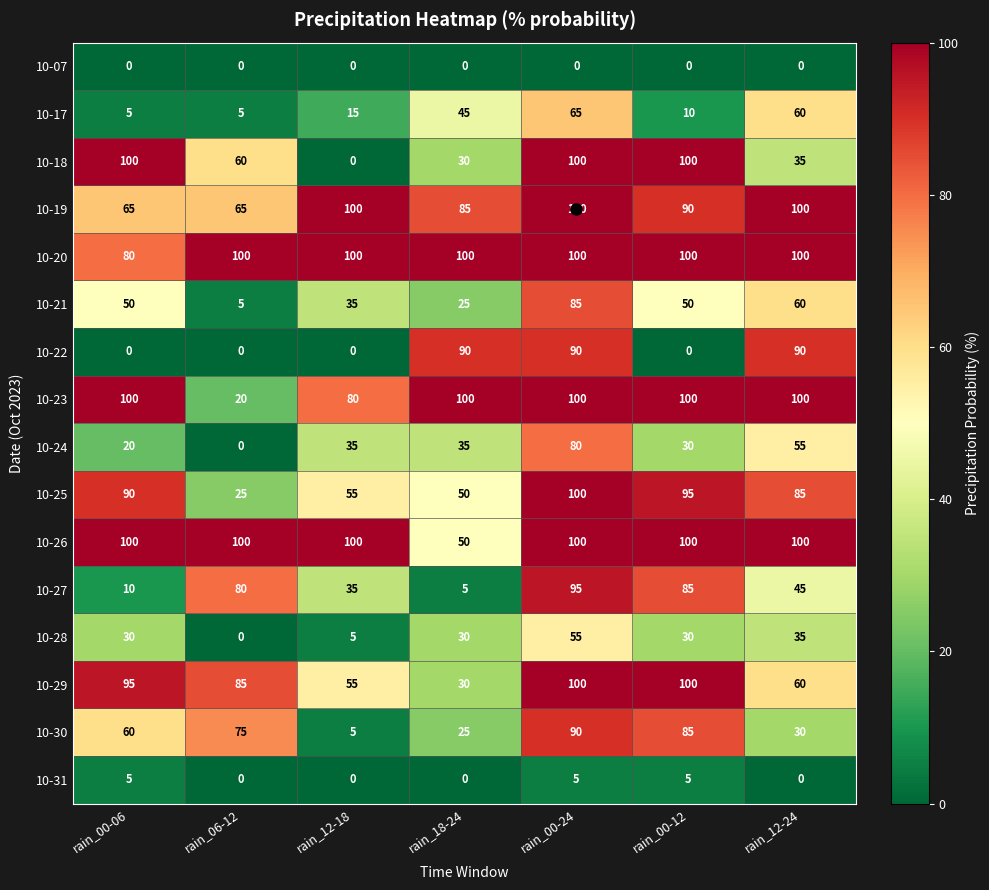

What is the greatest value displayed?

100